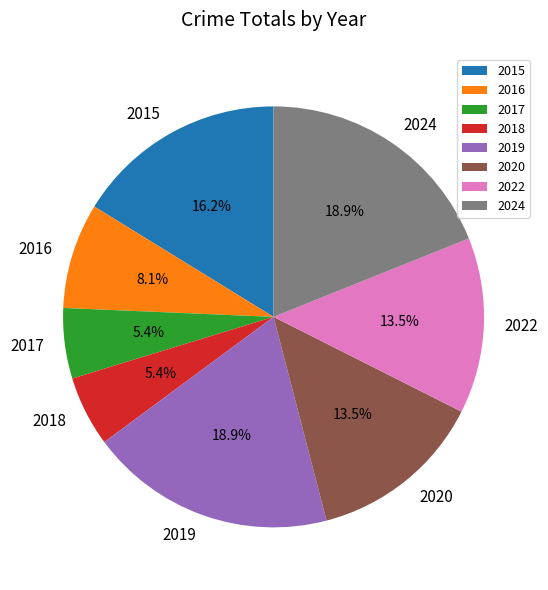

Do 2017 and 2020 together represent more than half of the pie?

No